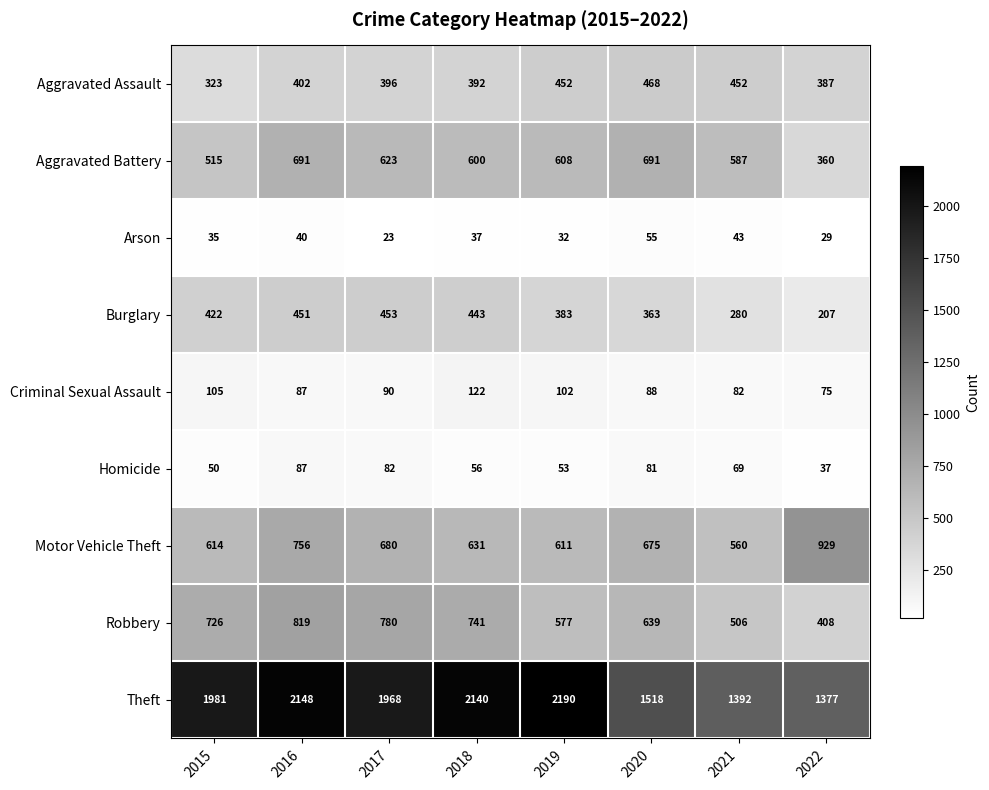

Is it true that Burglary equals 363 at 2020?

True